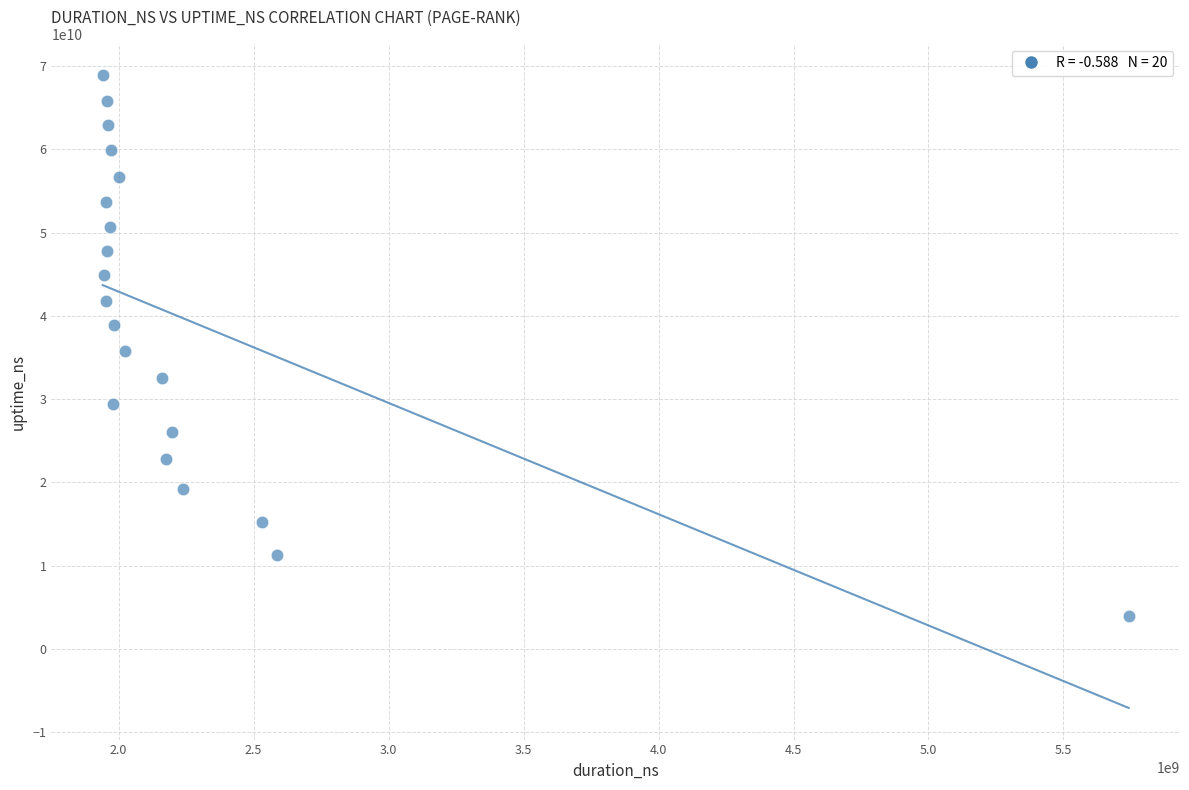

What is the range of X values (max minus min)?

3800026906